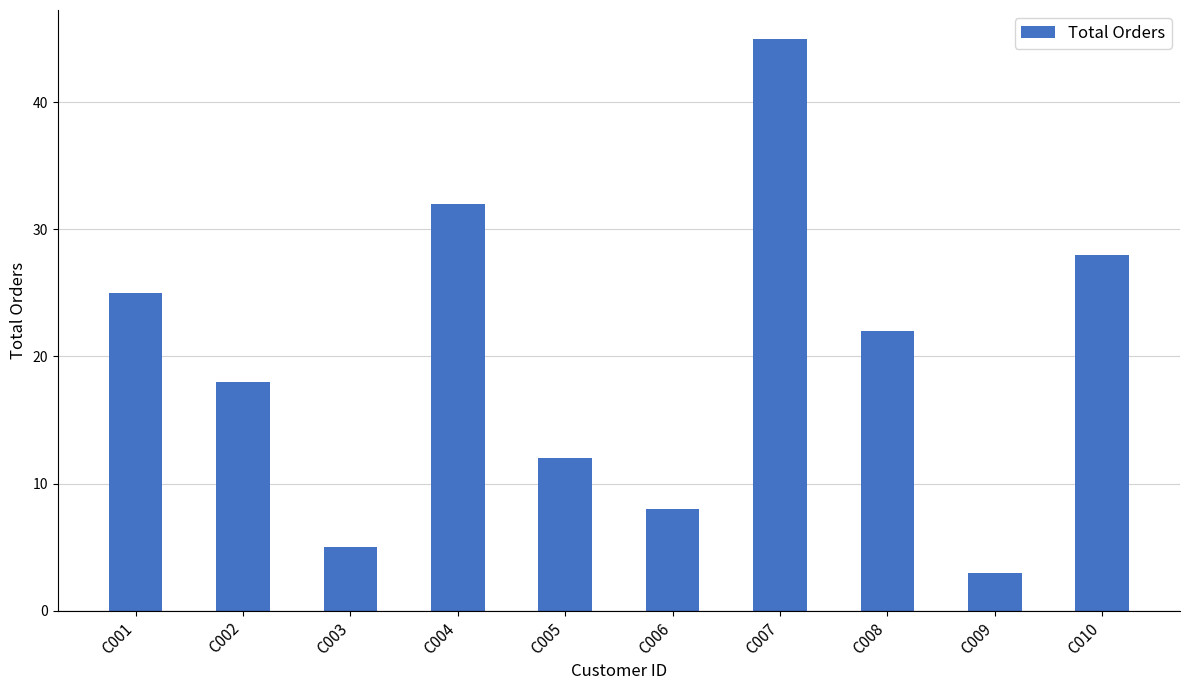

Reading left to right, transcribe all the data shown in this chart.

25	18	5	32	12	8	45	22	3	28